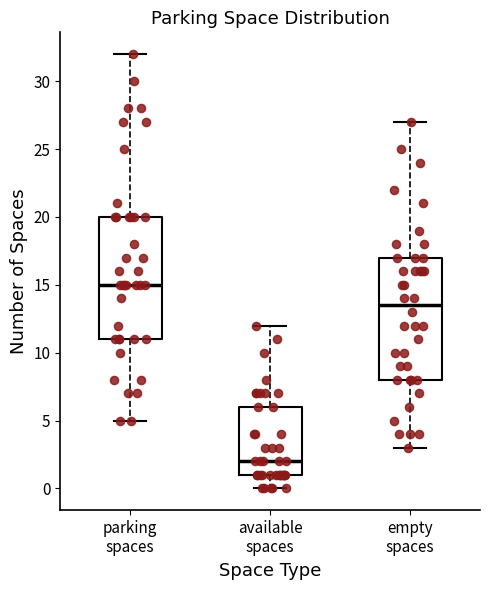

Reading left to right, read every box against the y-axis: the position of its median line, the range the box covers, and the ends of its whiskers. The values are not printed on the chart, so give them approximately, as read against the axis.

parking spaces: median 15.0, box 11.0 to 20.0, whiskers 5.0 to 32.0
available spaces: median 2.0, box 1.0 to 6.0, whiskers 0.0 to 12.0
empty spaces: median 13.5, box 8.0 to 17.0, whiskers 3.0 to 27.0